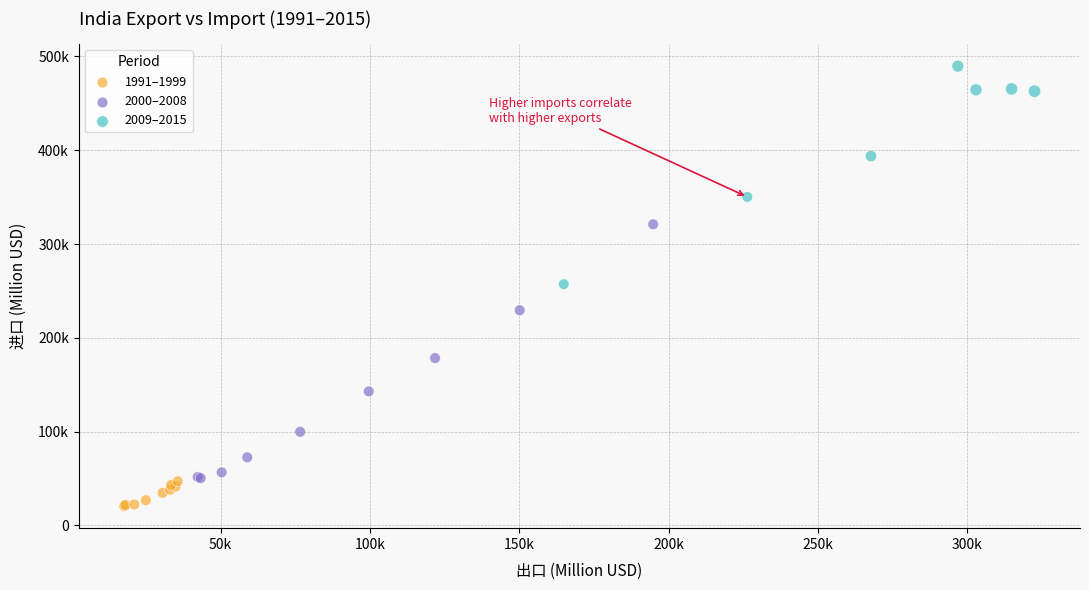

Which series contains the highest Y value?

2009–2015